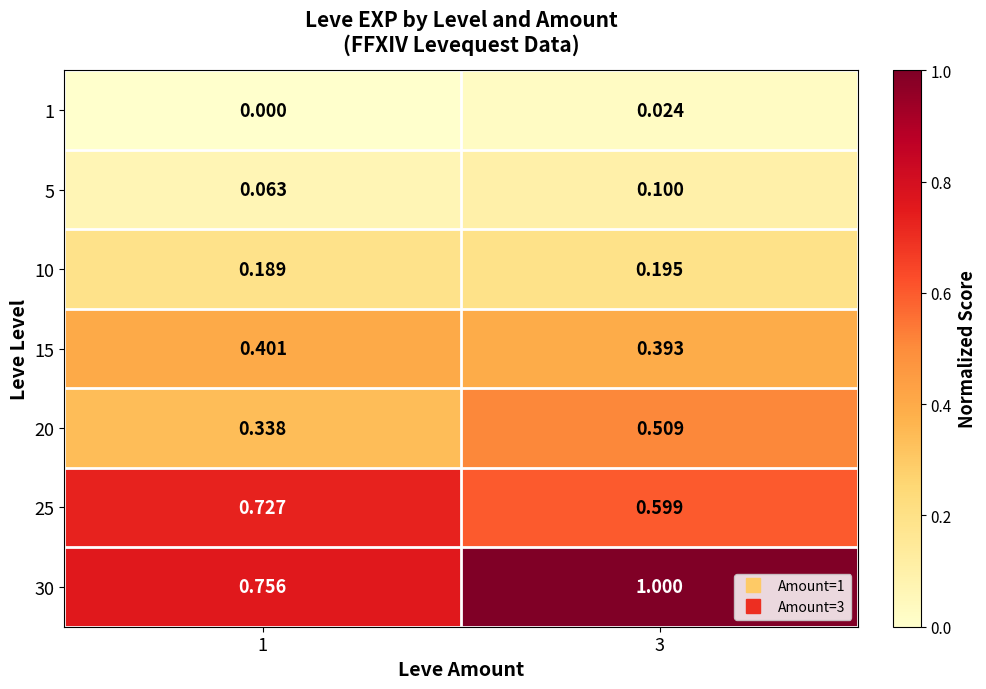

Which series has the largest range (max minus min)?

30